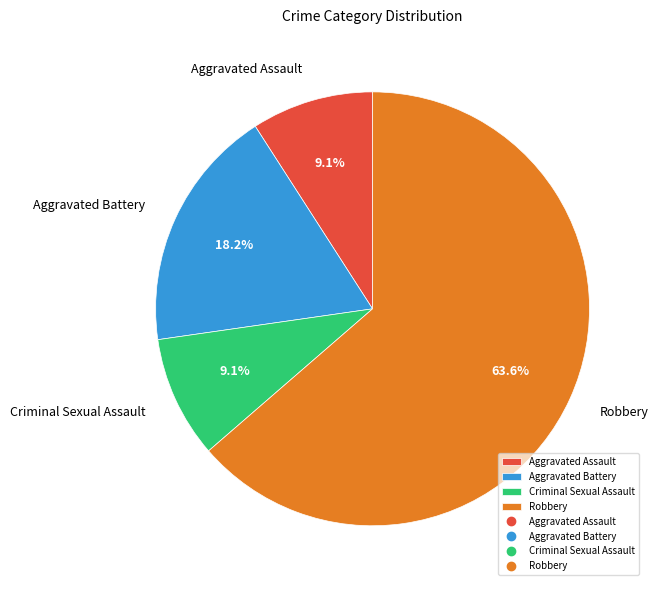

To the nearest percent, what is the combined percentage of Criminal Sexual Assault and Aggravated Assault?

18%